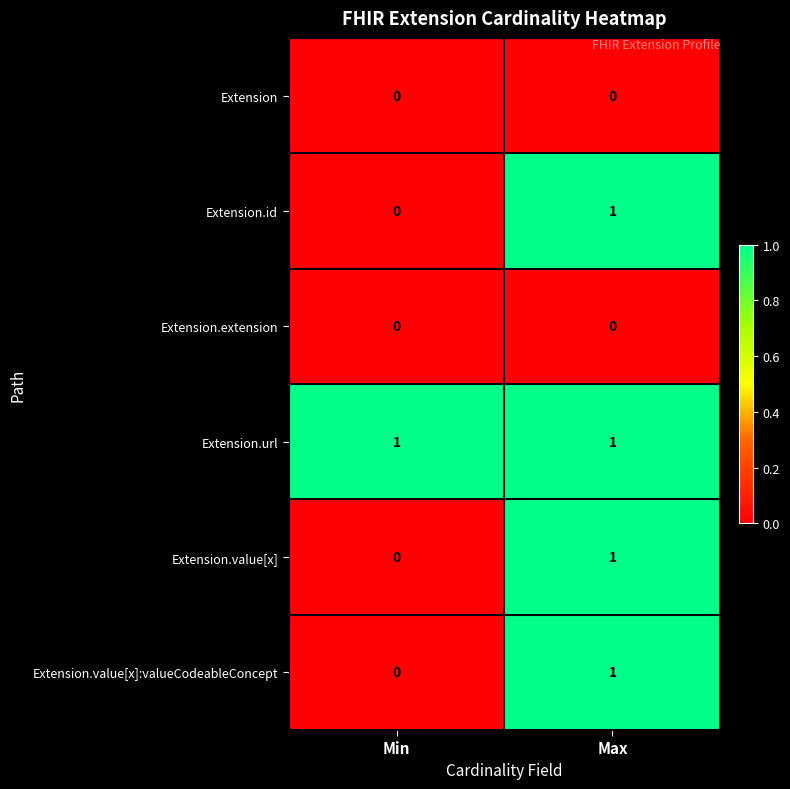

Which series has the largest total across all categories?

Extension.url